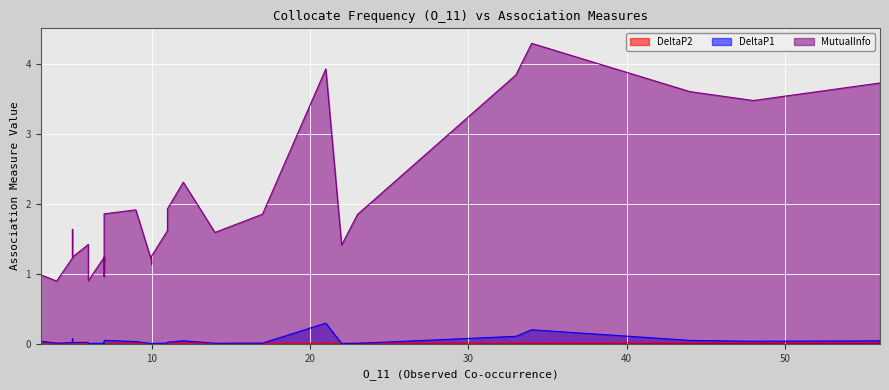

Rank the series at 6 from highest to lowest value.

MutualInfo, DeltaP1, DeltaP2